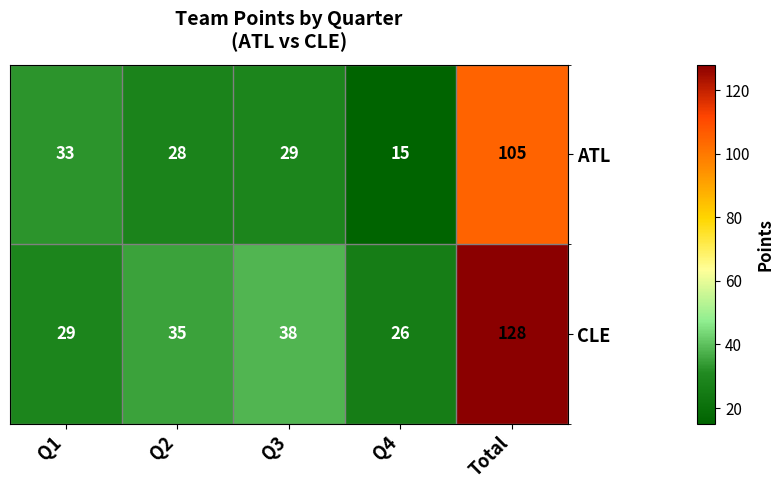

What is the average value of the ATL series?

42